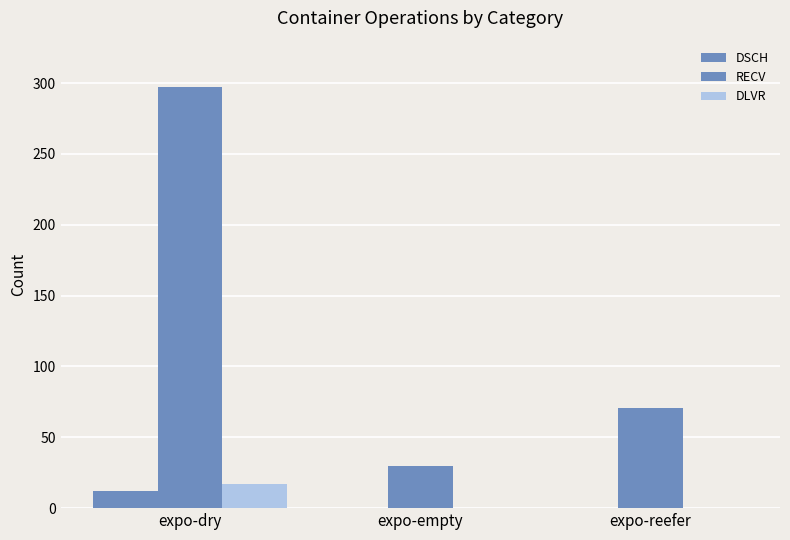

Count the number of data series in this chart.

3